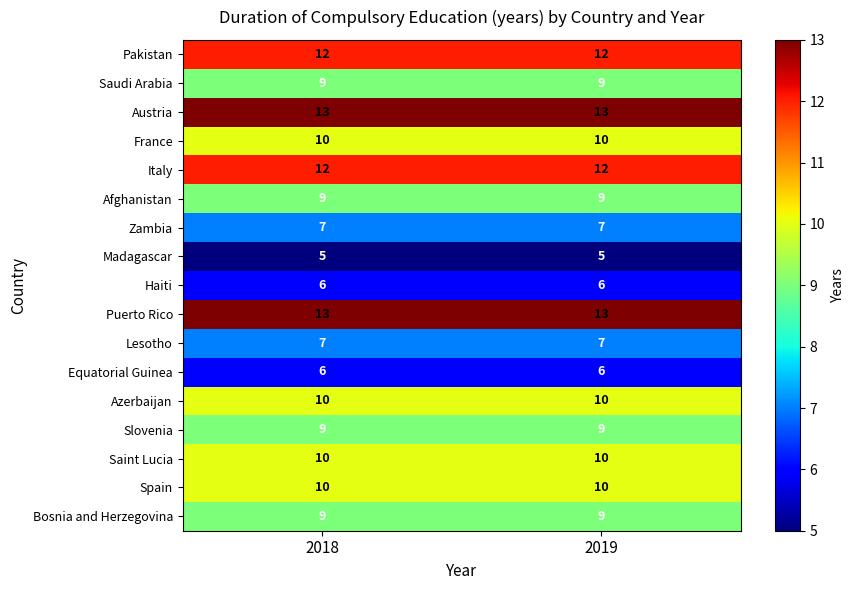

The value of Haiti at 2019 is 9. True or false?

False